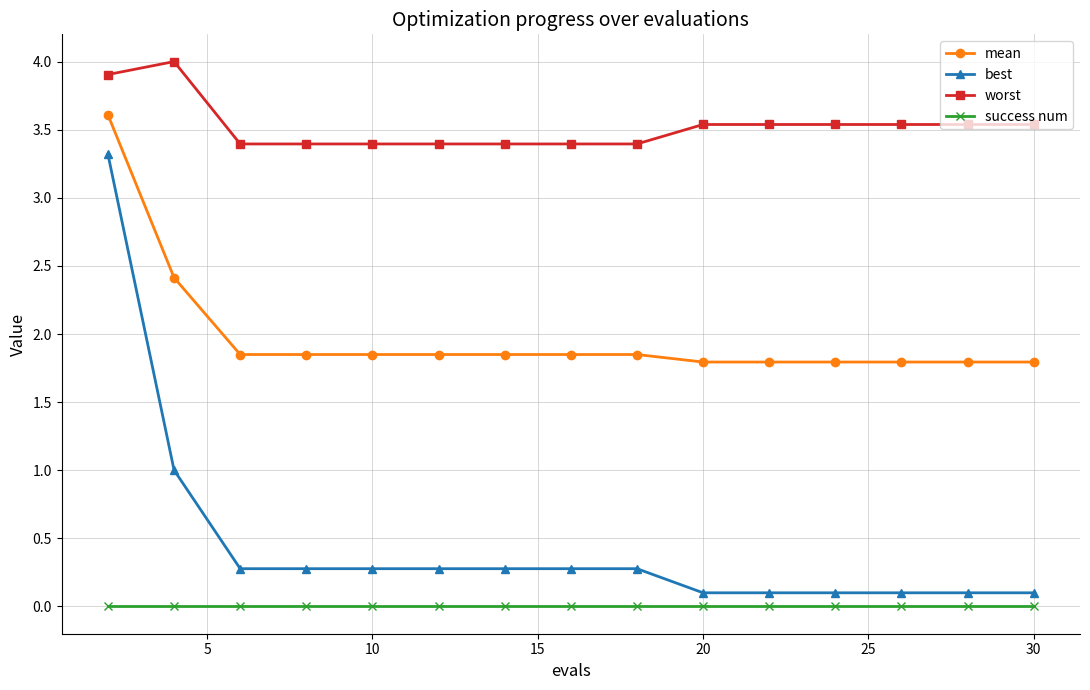

Which series has the largest total across all categories?

worst